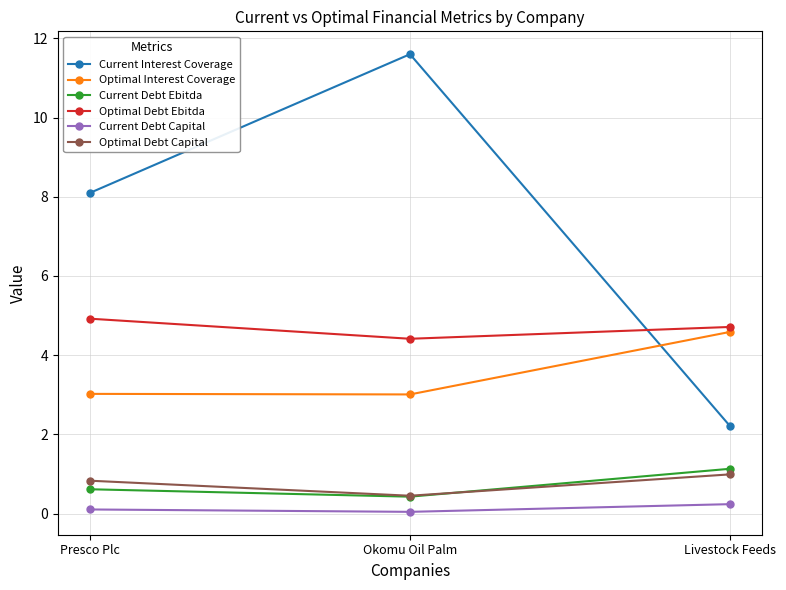

What position from the right is Livestock Feeds?

1